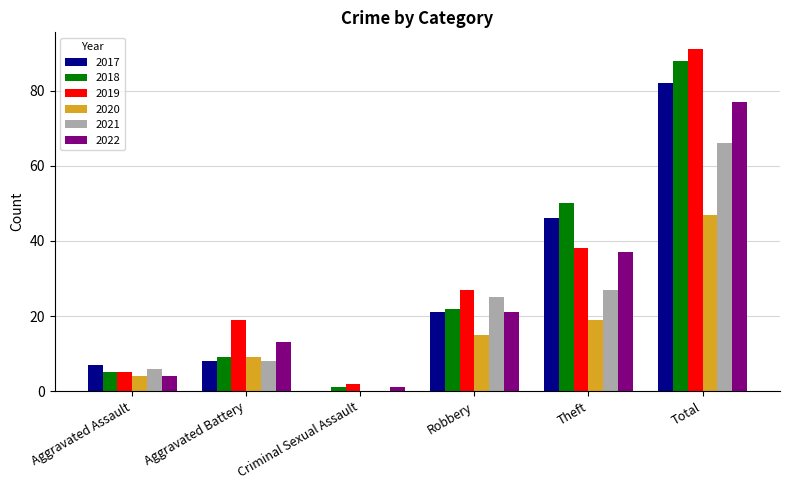

Where is 2022 nearest to the value 39?

Theft